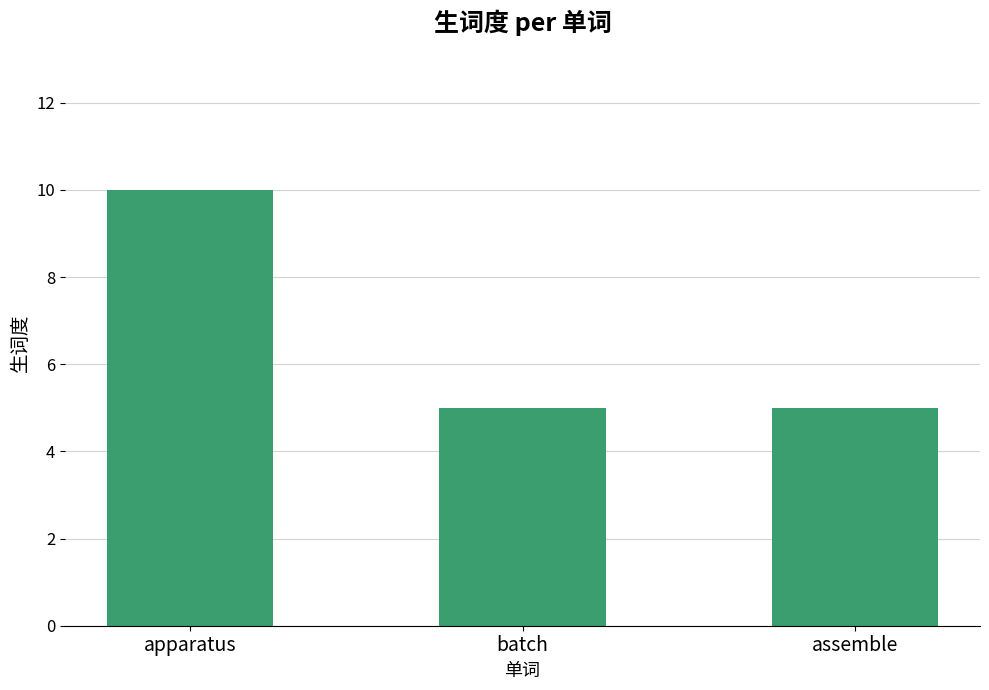

Is it true that the value at batch is 5?

True